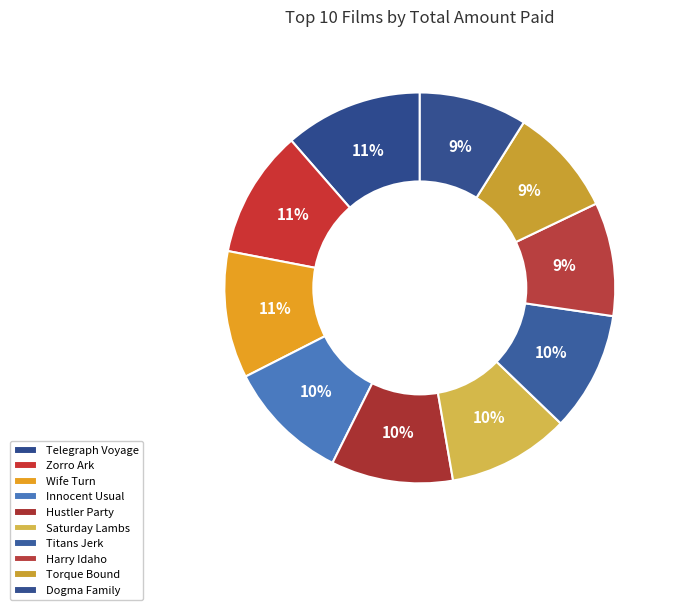

To the nearest percent, what is the combined percentage of Wife Turn and Zorro Ark?

21%